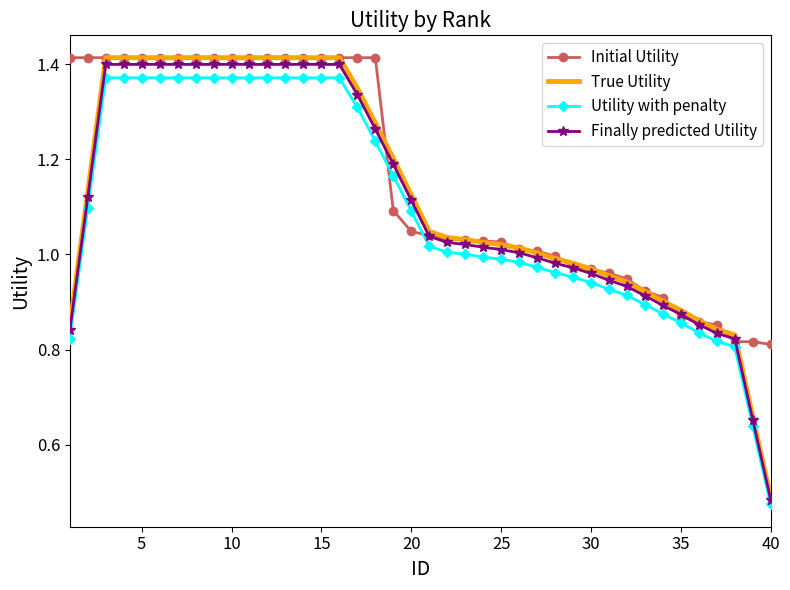

Which series has the largest range (max minus min)?

True Utility